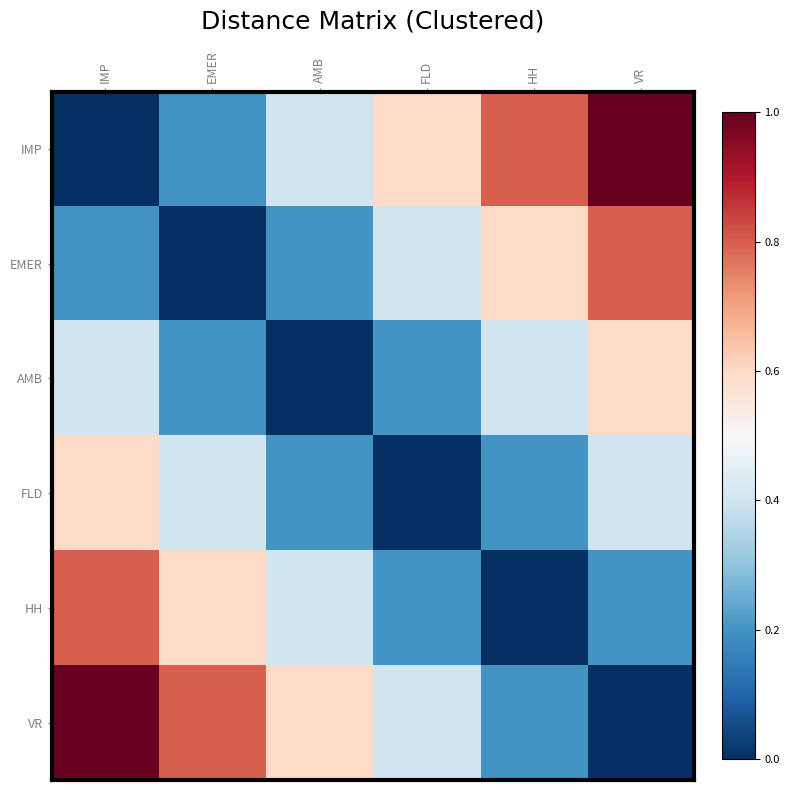

List the series in order of their peak value, highest first.

IMP, VR, EMER, HH, AMB, FLD